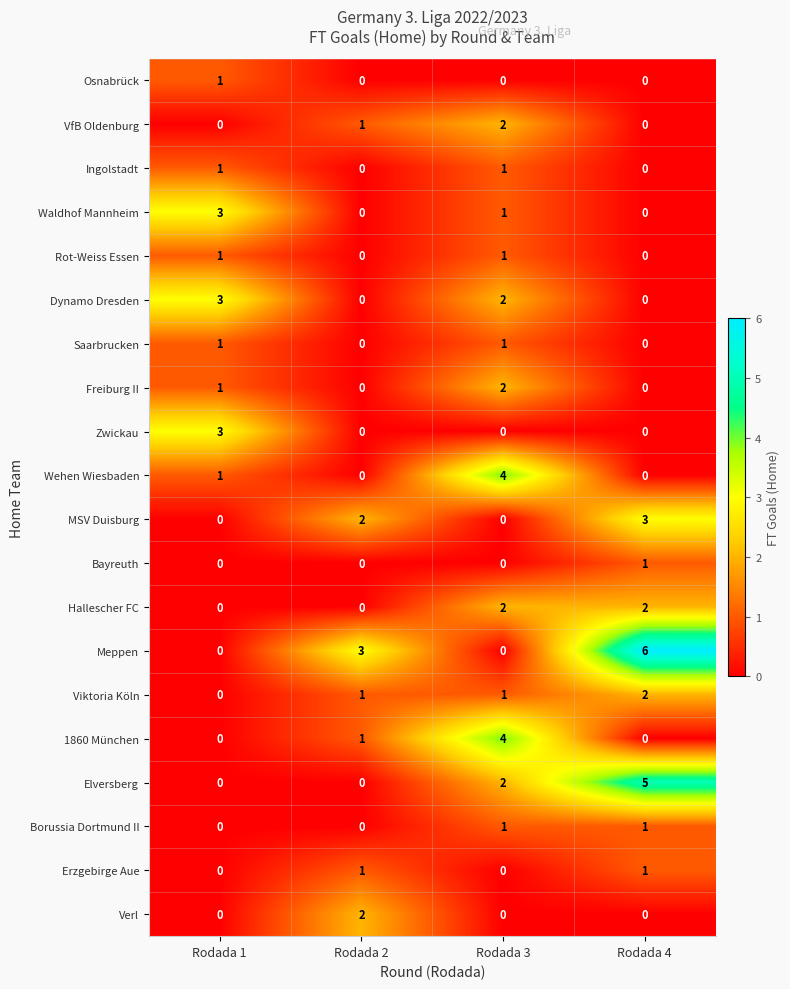

What is the greatest value displayed?

6